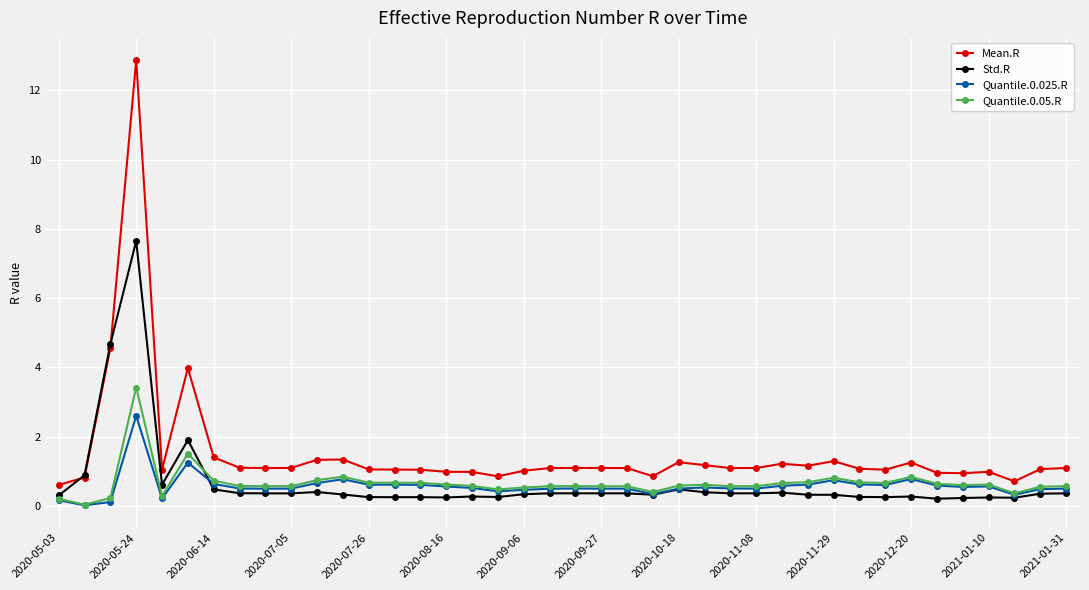

Which series has the largest range (max minus min)?

Mean.R